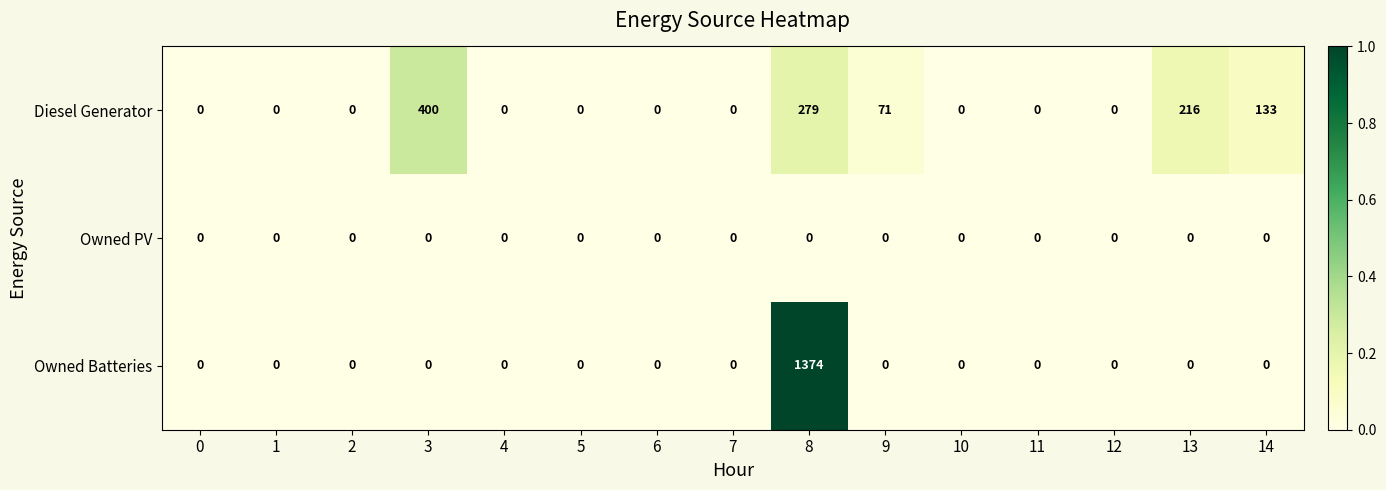

Which series has the largest total across all categories?

Owned Batteries